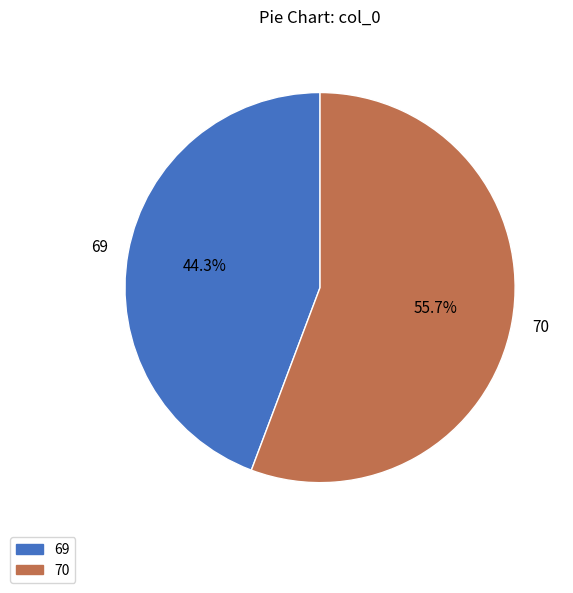

Which category has the smallest portion of the pie?

69